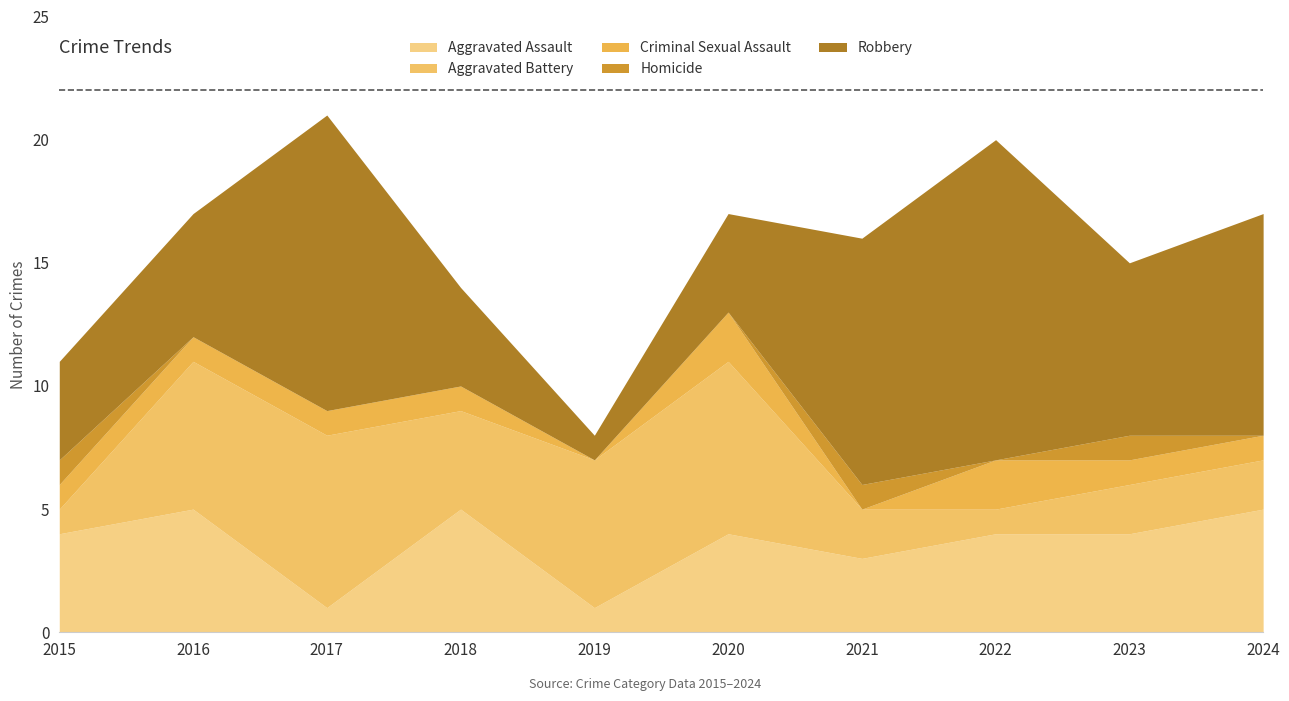

Reading left to right, list all the values displayed in this chart.

Aggravated Assault: 2015=4	2016=5	2017=1	2018=5	2019=1	2020=4	2021=3	2022=4	2023=4	2024=5
Aggravated Battery: 2015=1	2016=6	2017=7	2018=4	2019=6	2020=7	2021=2	2022=1	2023=2	2024=2
Criminal Sexual Assault: 2015=1	2016=1	2017=1	2018=1	2019=0	2020=2	2021=0	2022=2	2023=1	2024=1
Homicide: 2015=1	2016=0	2017=0	2018=0	2019=0	2020=0	2021=1	2022=0	2023=1	2024=0
Robbery: 2015=4	2016=5	2017=12	2018=4	2019=1	2020=4	2021=10	2022=13	2023=7	2024=9